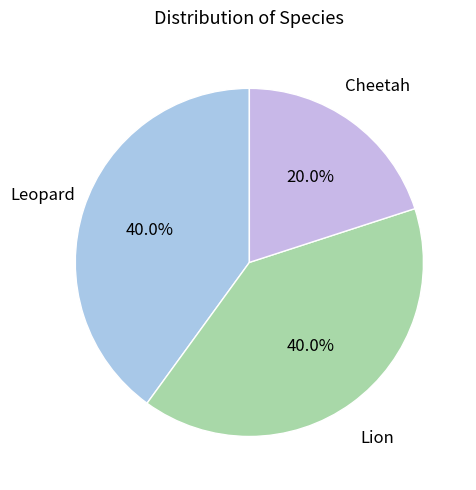

To the nearest percent, what percentage of the pie is Lion?

40%